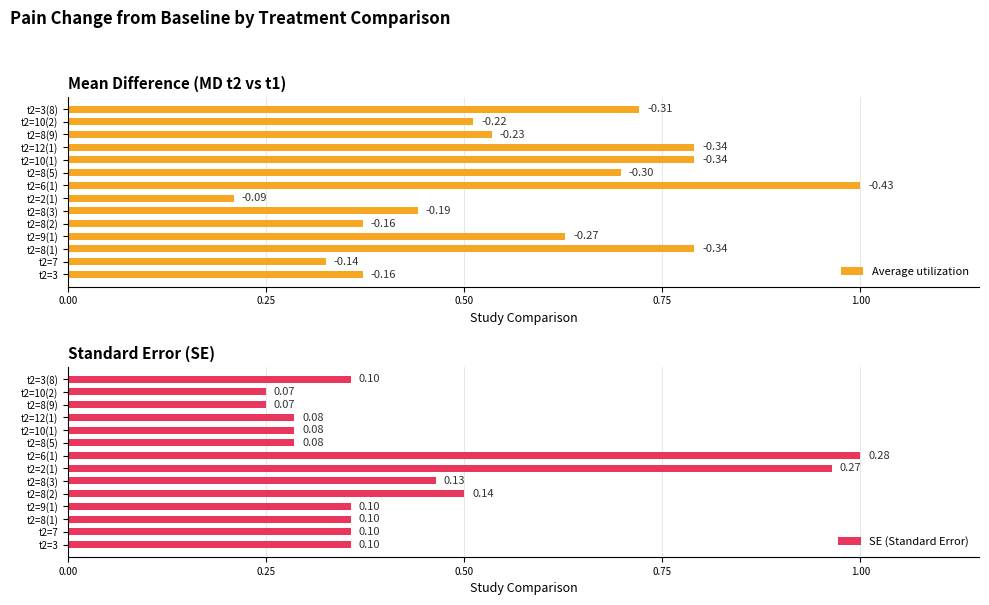

At how many categories does at least one series exceed 0?

14